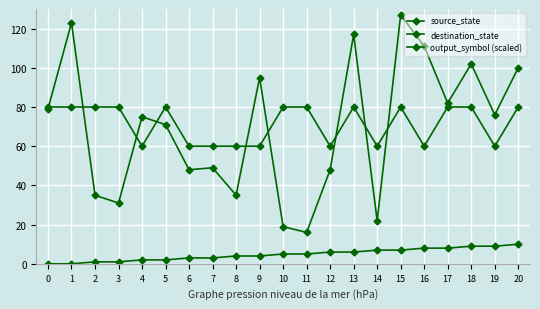

How many series are shown in this chart?

3